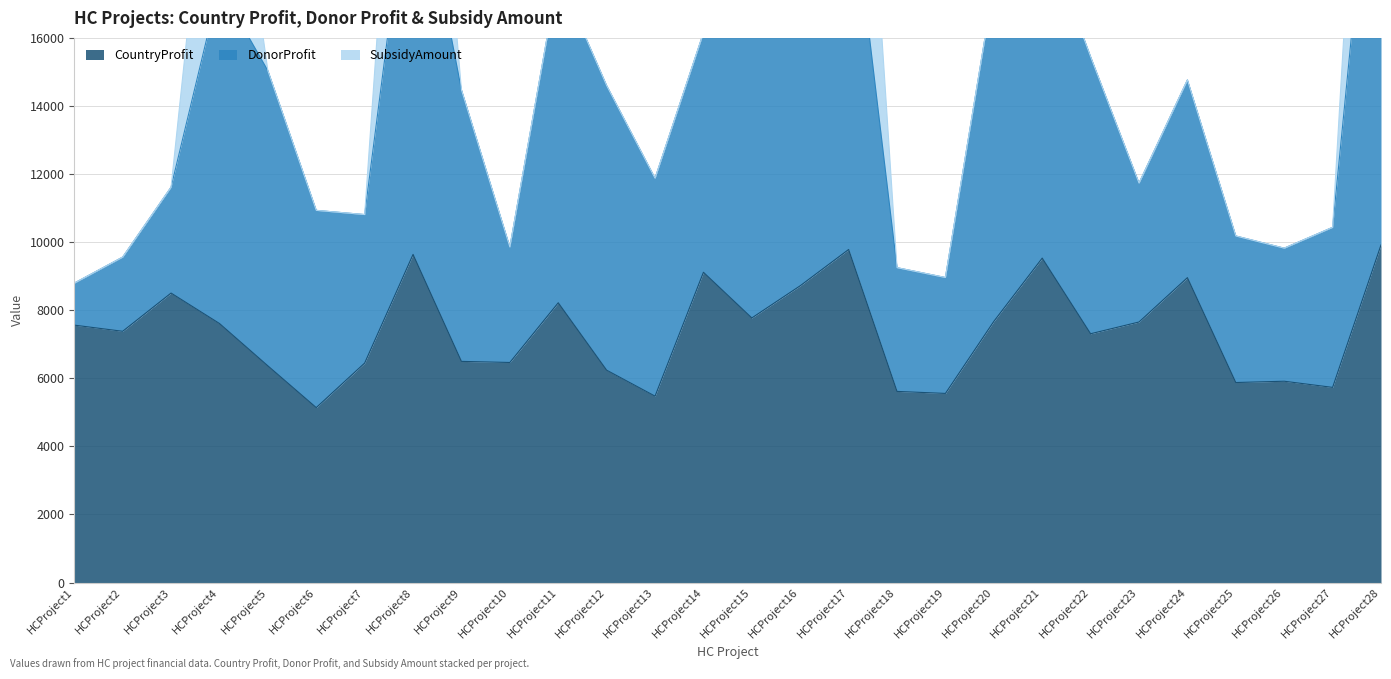

Is the value of CountryProfit at HCProject5 greater than the value of DonorProfit at HCProject19?

Yes